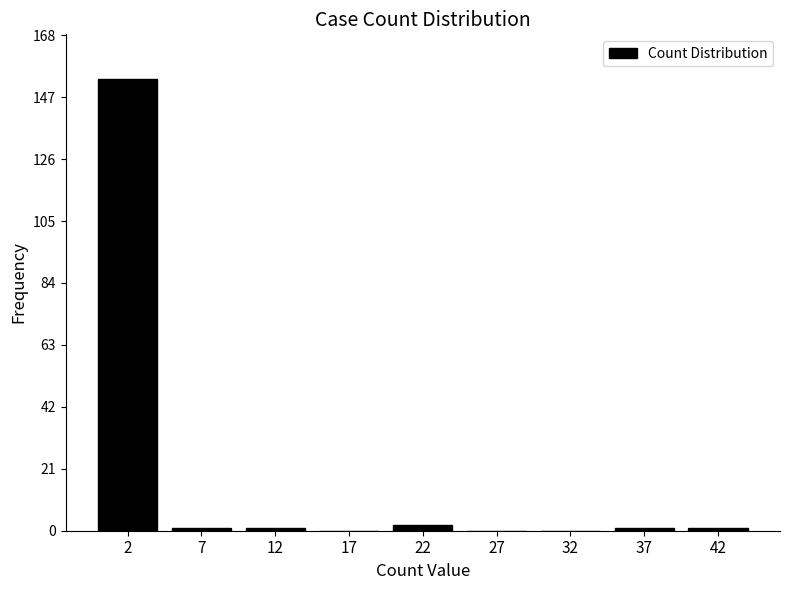

Reading left to right, list all the values displayed in this chart.

2=153	7=1	12=1	17=0	22=2	27=0	32=0	37=1	42=1